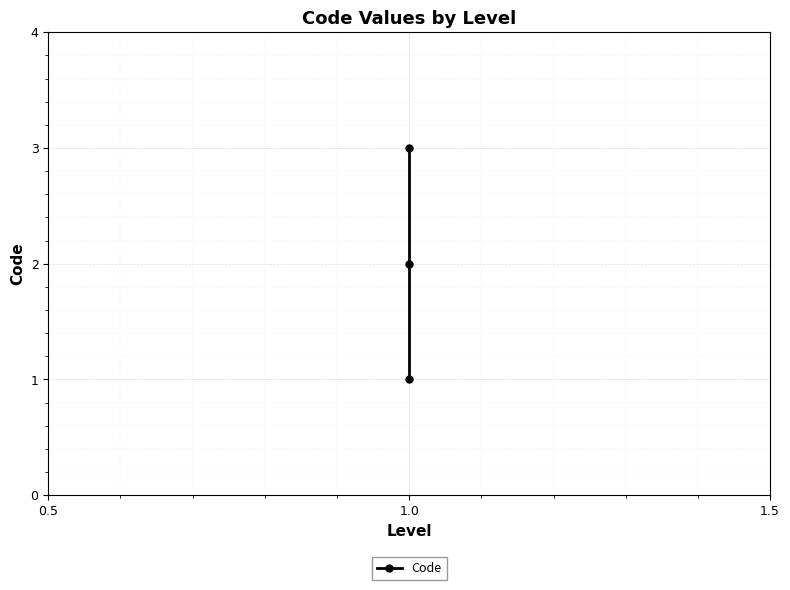

Which label corresponds to the largest value in the chart?

1.0